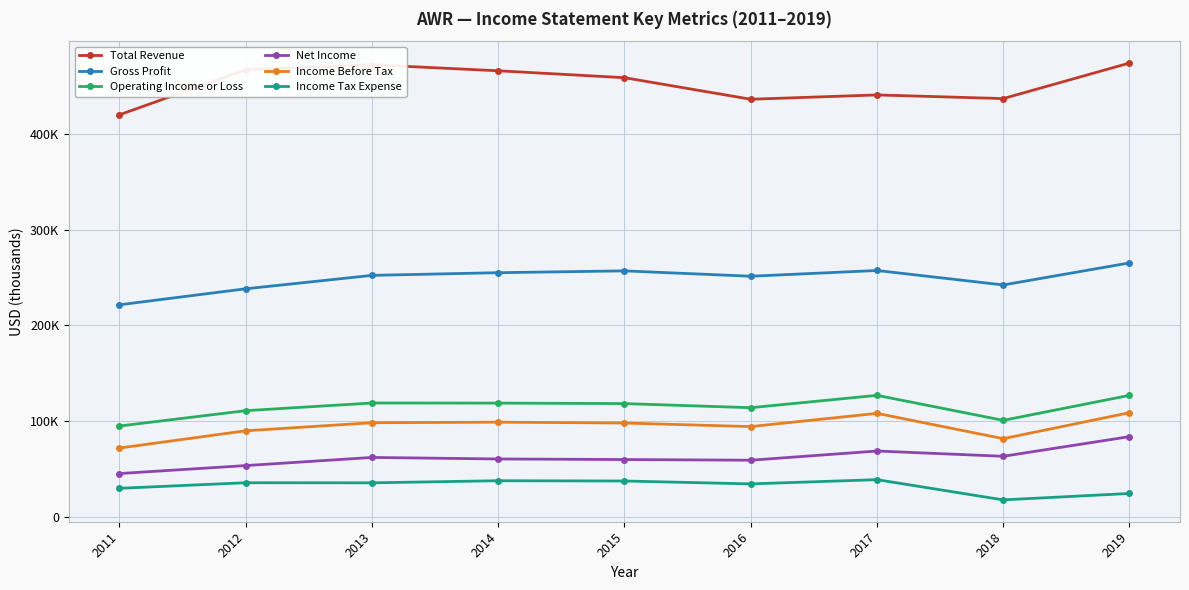

Does the chart have visible grid lines?

Yes